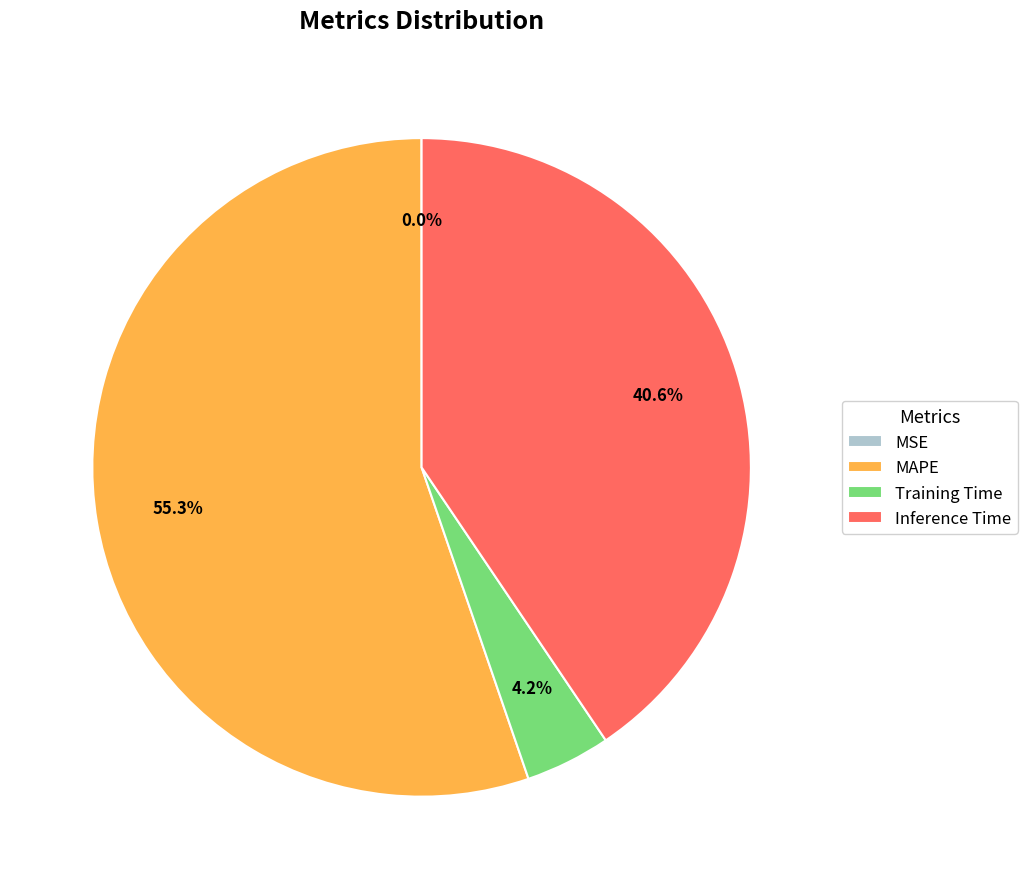

What percentage is the MAPE slice, to the nearest percent?

55%